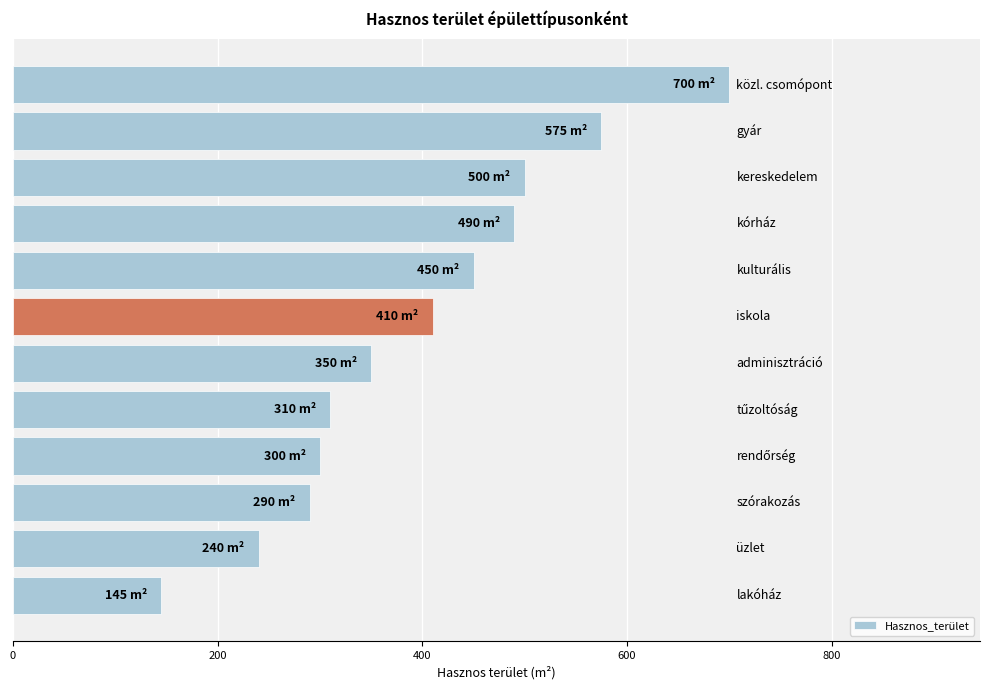

What is the maximum value shown in the chart?

700